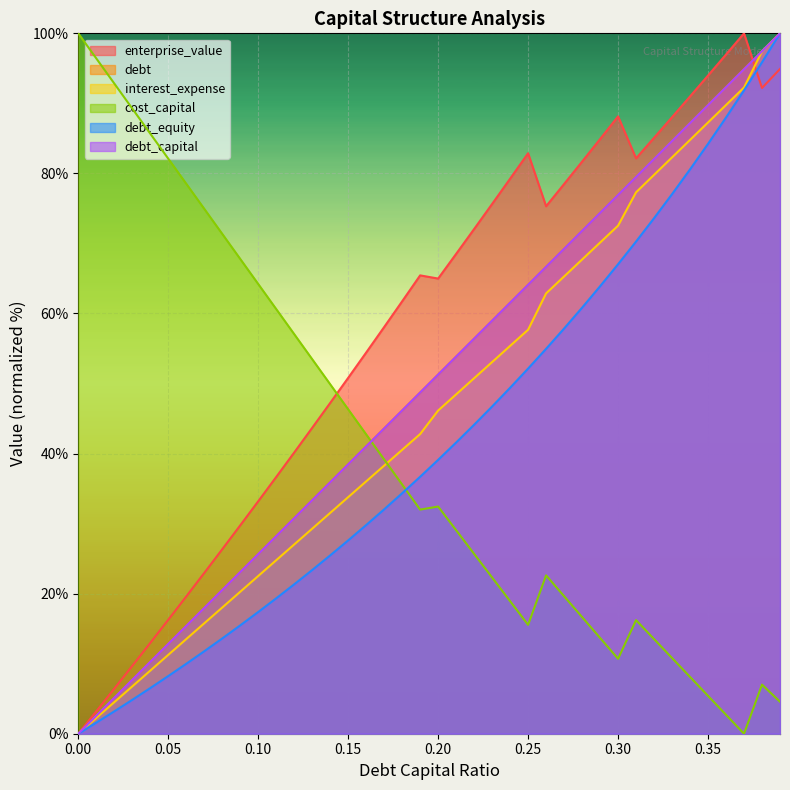

How many times do debt_capital and enterprise_value cross each other?

1